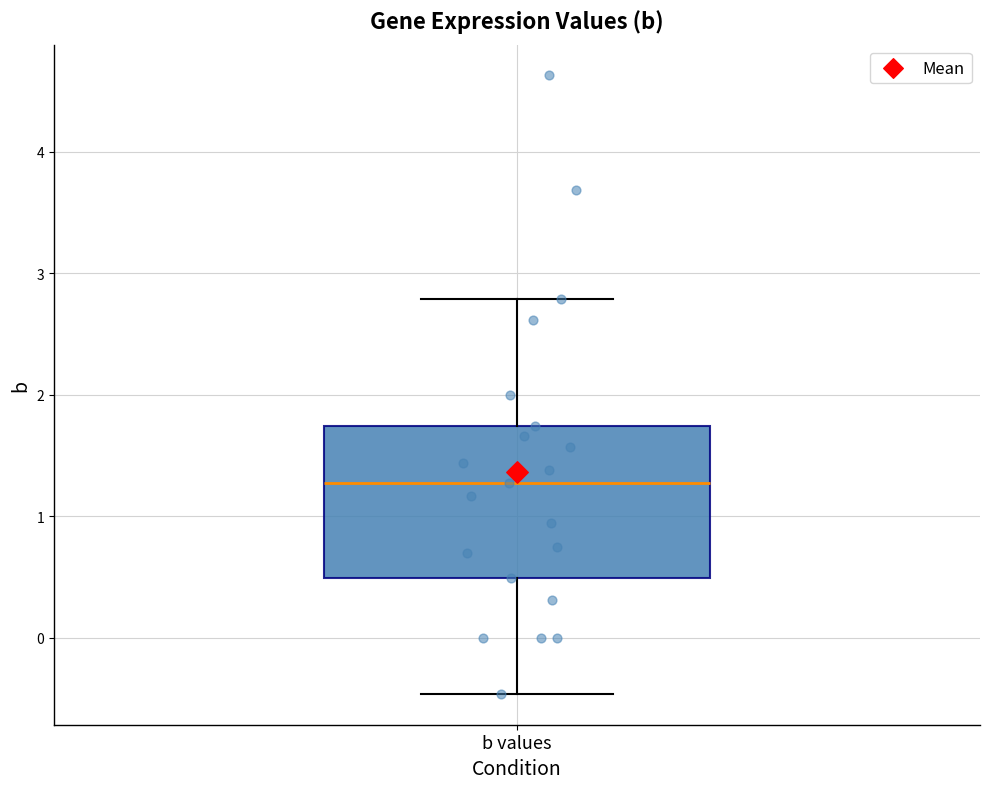

Read this box plot against the y-axis: the position of the median line, the range covered by the box, and the ends of both whiskers. The values are not printed on the chart, so give them approximately, as read against the axis.

median 1.3, box 0.5 to 1.7, whiskers -0.5 to 2.8